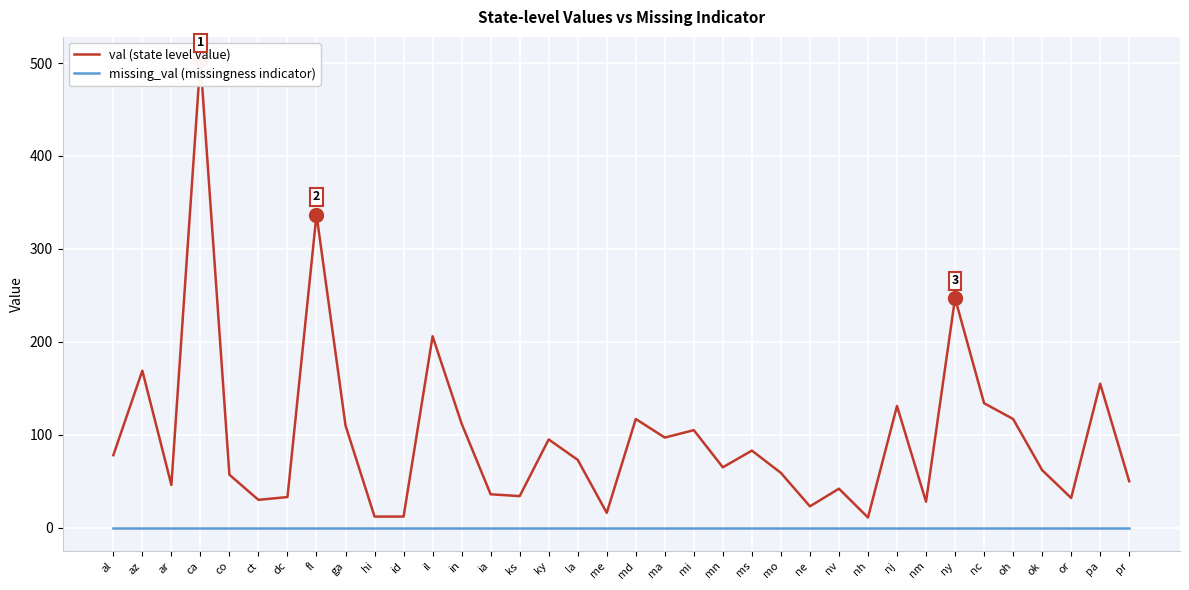

Reading left to right, list all the values displayed in this chart.

val (state level value): al=78	az=169	ar=46	ca=503	co=57	ct=30	dc=33	fl=337	ga=110	hi=12	id=12	il=206	in=112	ia=36	ks=34	ky=95	la=73	me=16	md=117	ma=97	mi=105	mn=65	ms=83	mo=59	ne=23	nv=42	nh=11	nj=131	nm=28	ny=247	nc=134	oh=117	ok=62	or=32	pa=155	pr=50
missing_val (missingness indicator): al=0	az=0	ar=0	ca=0	co=0	ct=0	dc=0	fl=0	ga=0	hi=0	id=0	il=0	in=0	ia=0	ks=0	ky=0	la=0	me=0	md=0	ma=0	mi=0	mn=0	ms=0	mo=0	ne=0	nv=0	nh=0	nj=0	nm=0	ny=0	nc=0	oh=0	ok=0	or=0	pa=0	pr=0